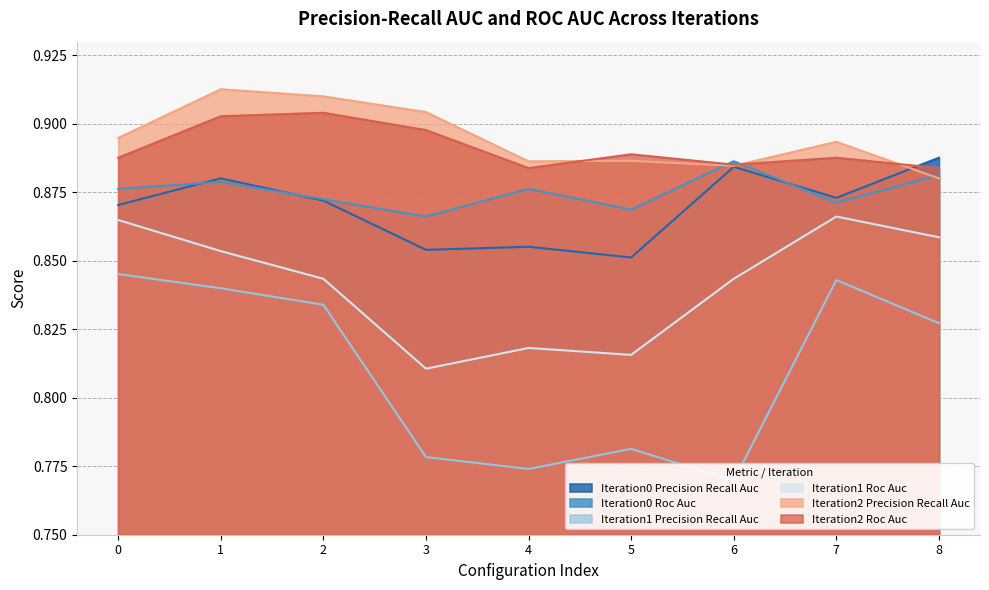

List the series in order of their peak value, lowest first.

iteration1_precision_recall_auc, iteration1_roc_auc, iteration0_roc_auc, iteration0_precision_recall_auc, iteration2_roc_auc, iteration2_precision_recall_auc